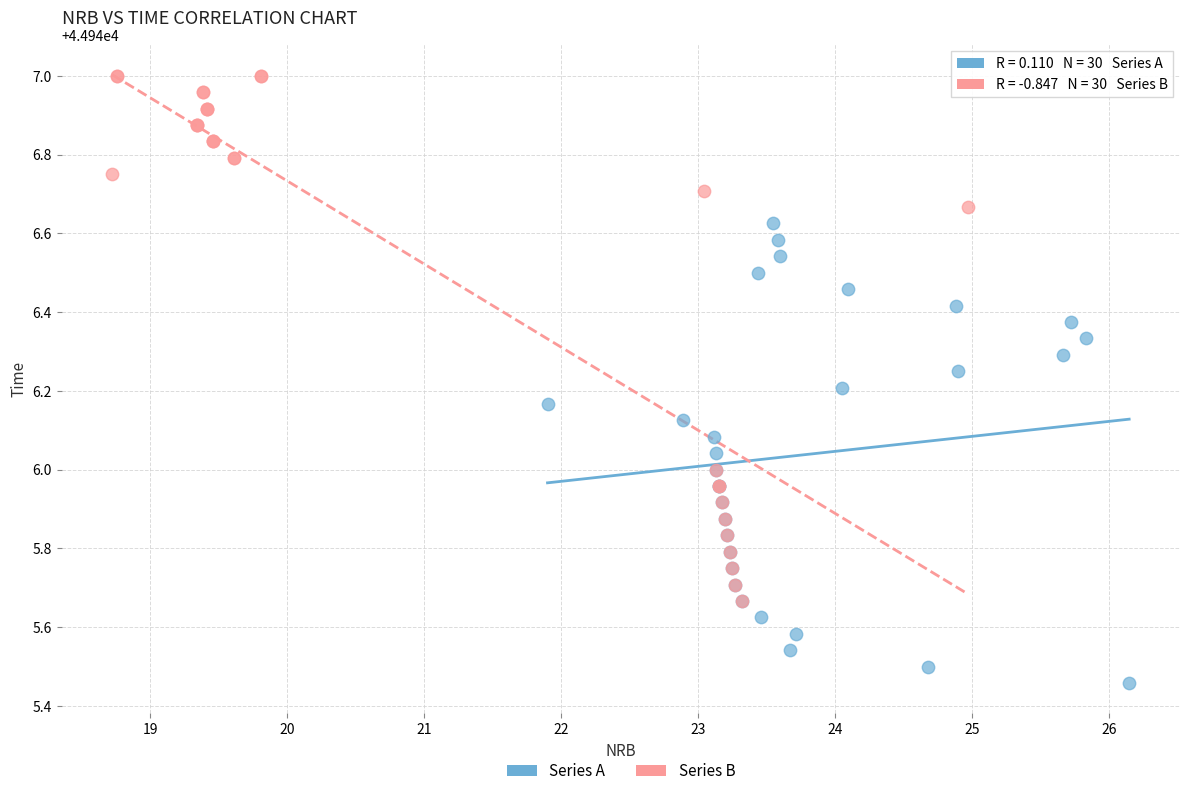

Which series has the widest spread of Y values?

Series B